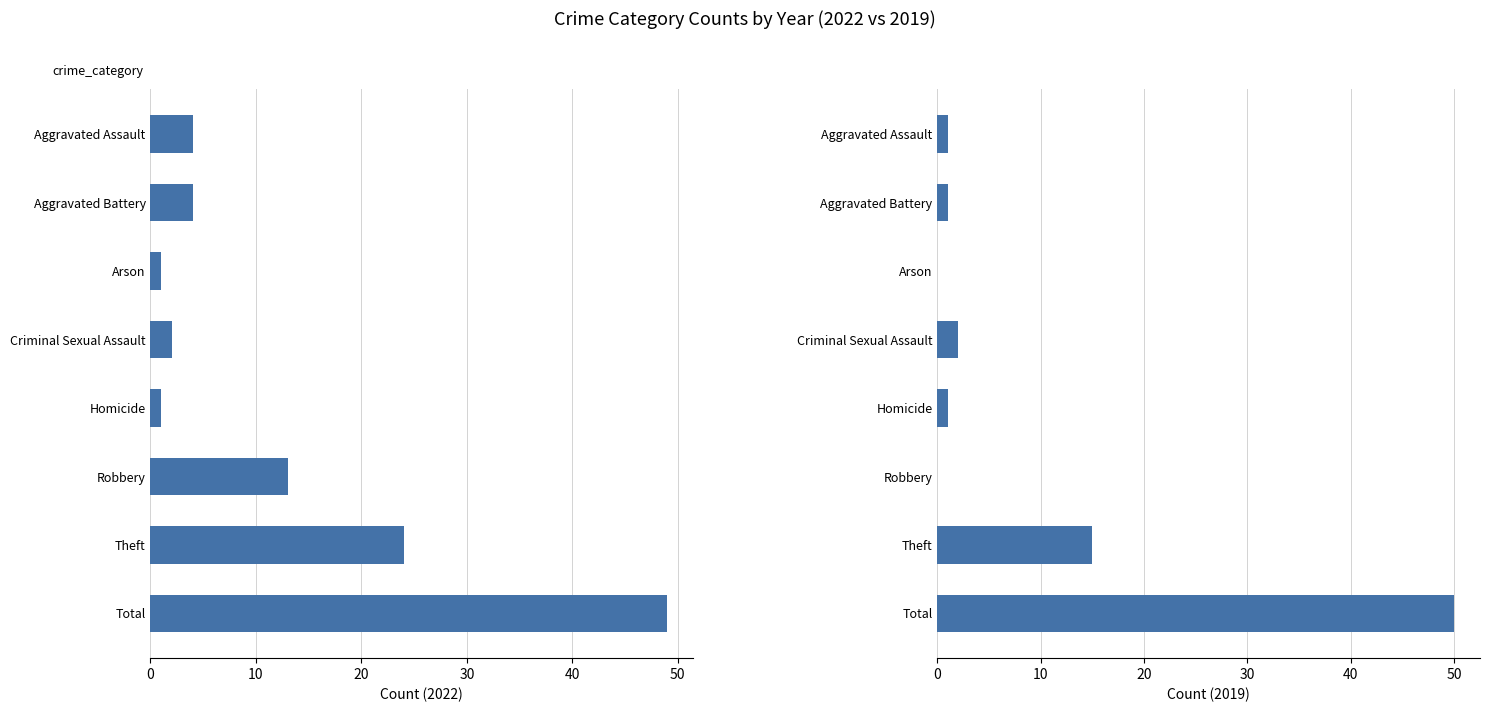

Where does the 2022 series first go above 4?

Robbery